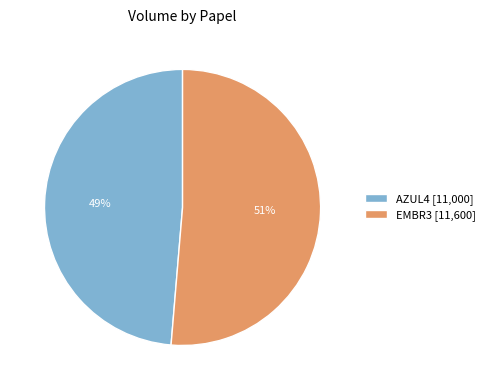

Between EMBR3 [11,600] and AZUL4 [11,000], which is larger?

EMBR3 [11,600]